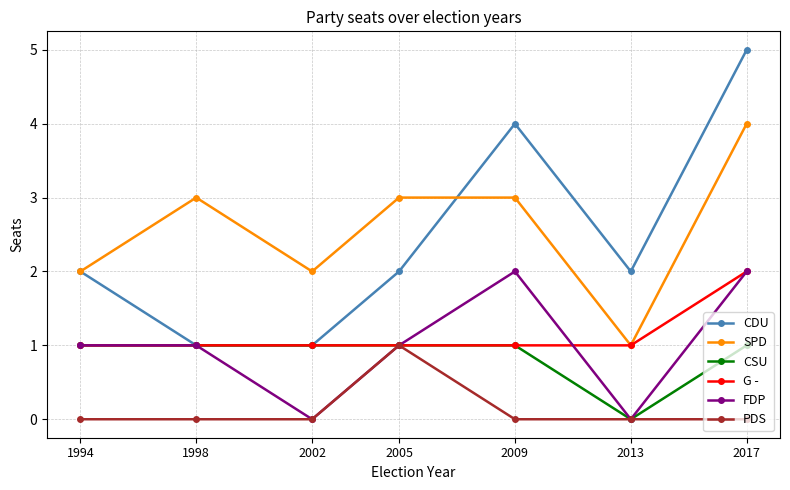

Read the CDU value at 2017.

5